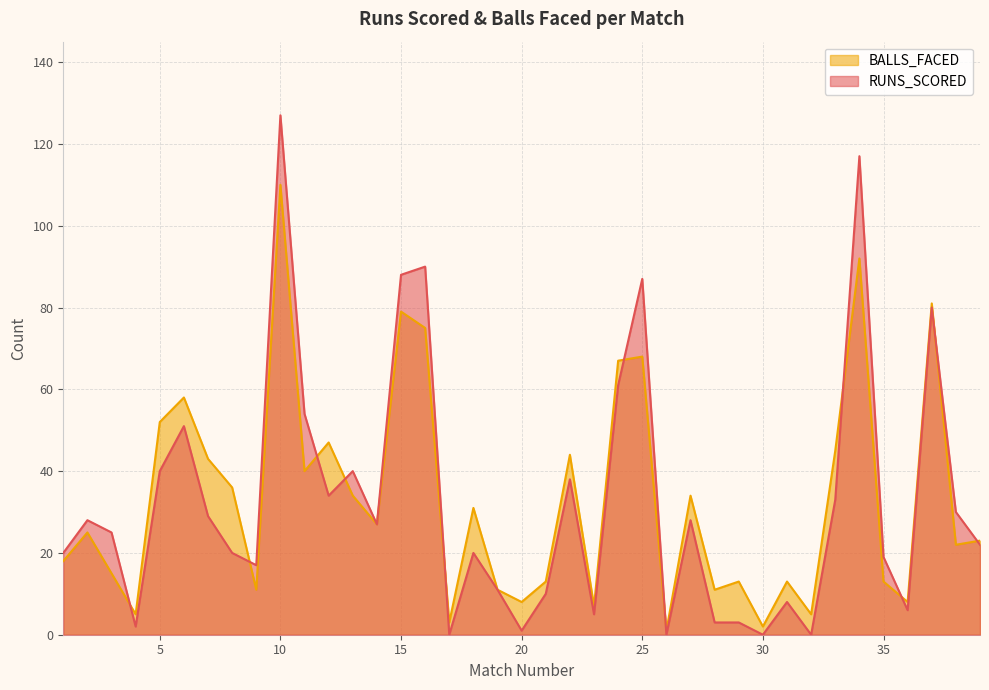

What is the difference between the maximum and second lowest values in the RUNS_SCORED series?

127